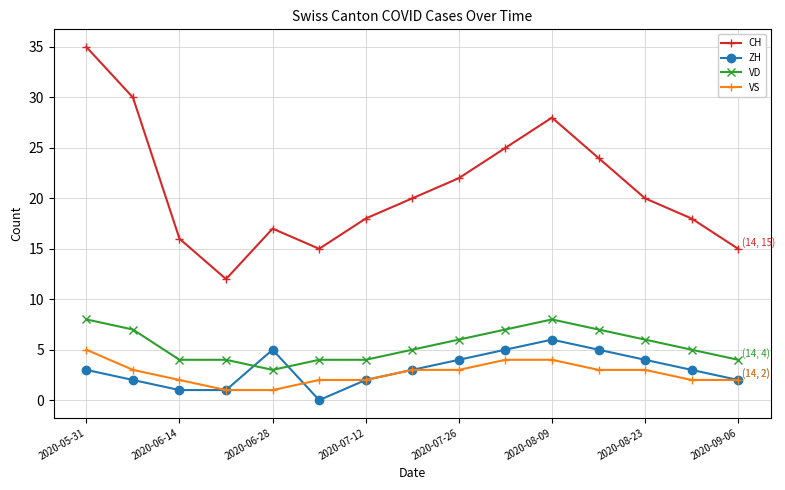

Which series has the widest spread of values?

CH